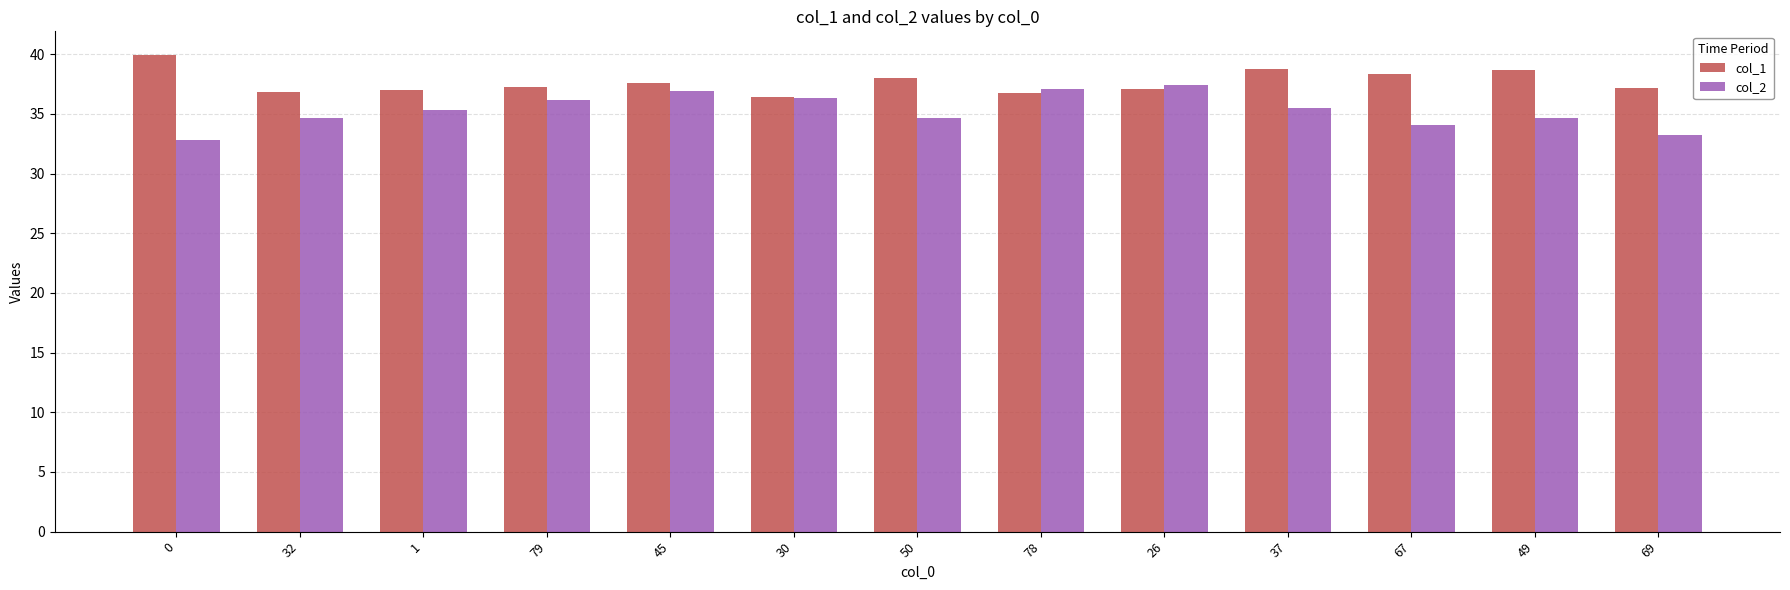

What is the highest value of the col_2 series?

37.4